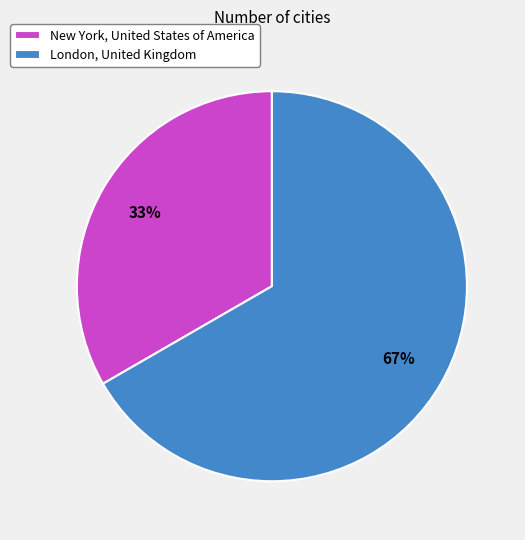

To the nearest percent, what is the average slice percentage?

50%